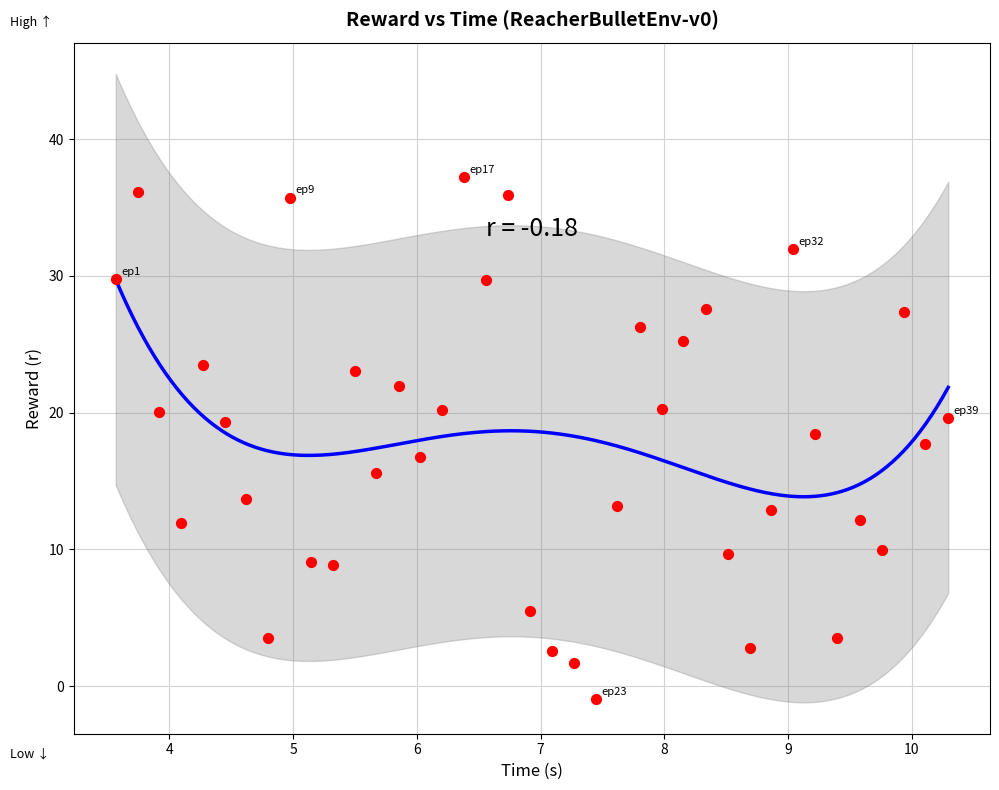

What is the range of Y values (max minus min)?

38.1